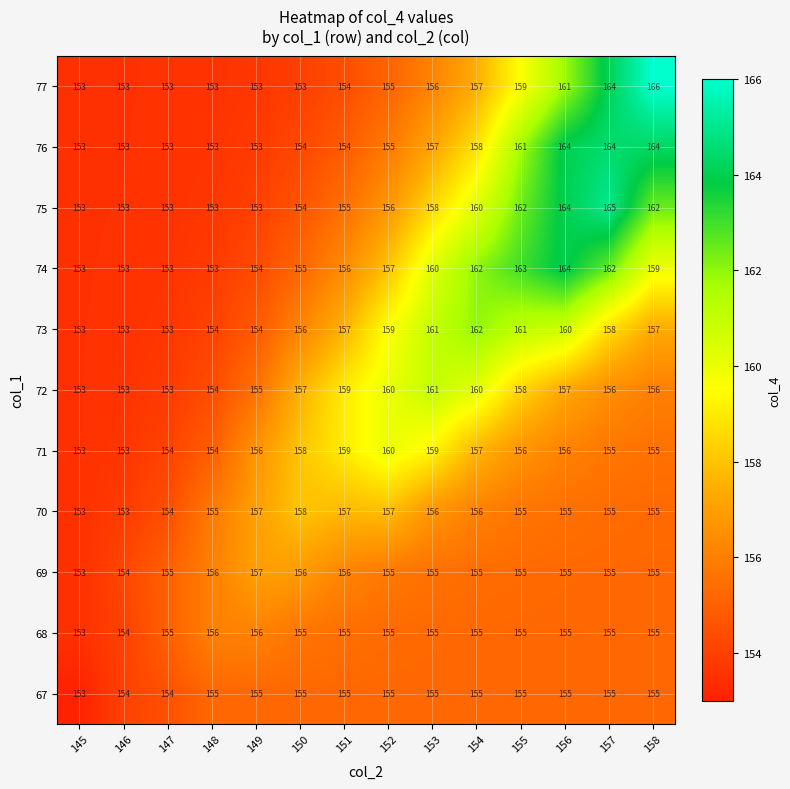

Is the value of 71 at 152 greater than the value of 69 at 155?

Yes